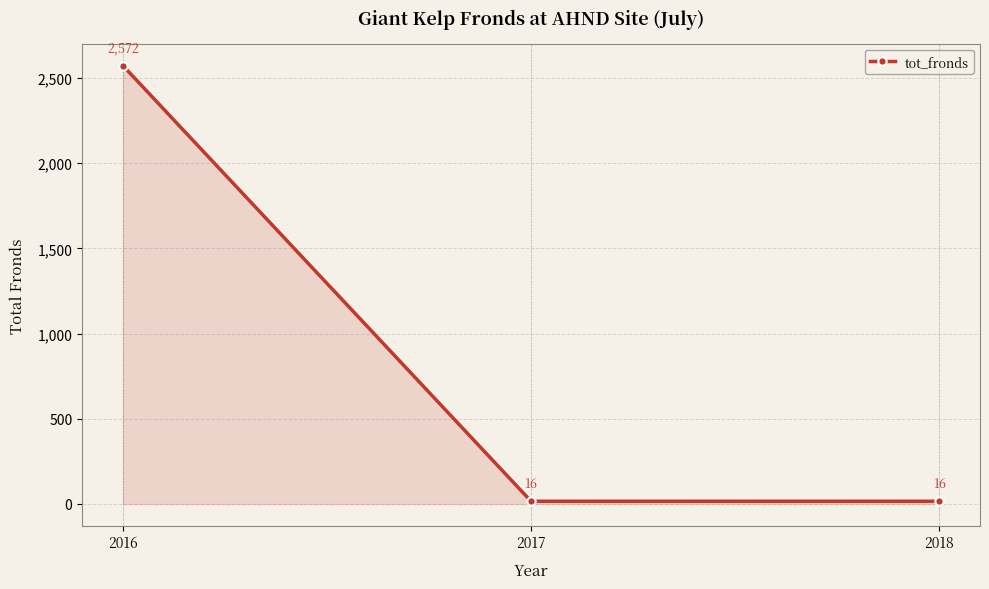

Count the values in the range 16 to 2572.

3